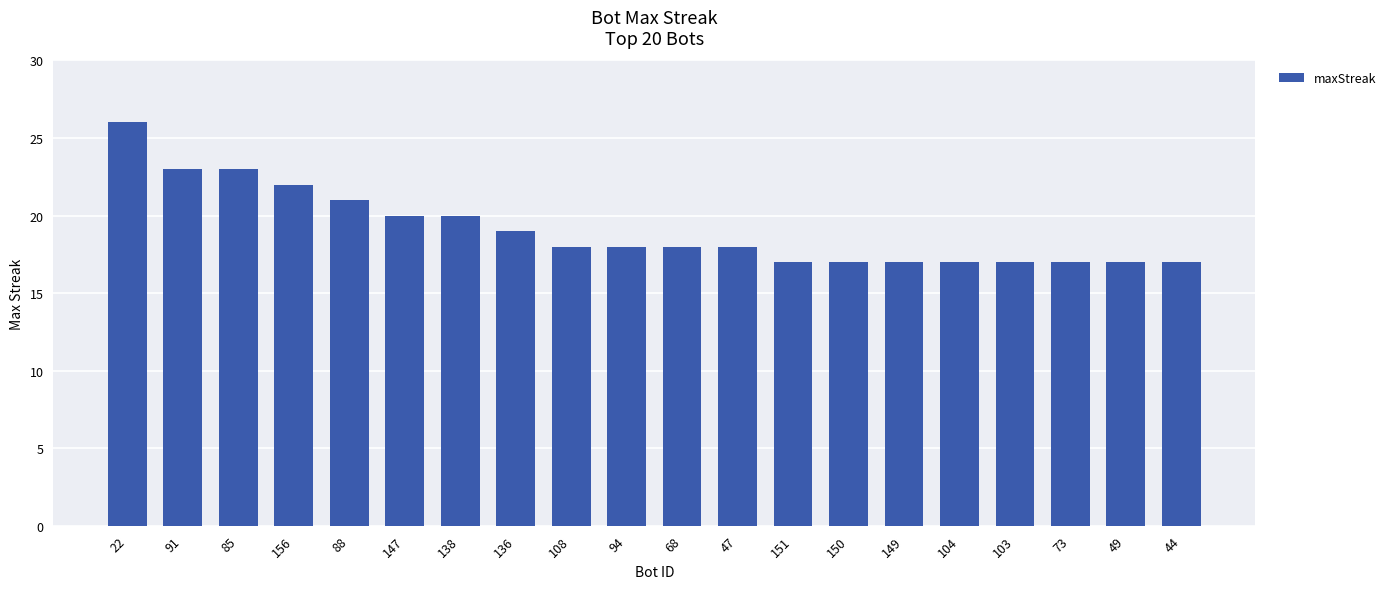

Approximately how many times larger is the value at 49 compared to 94?

0.9